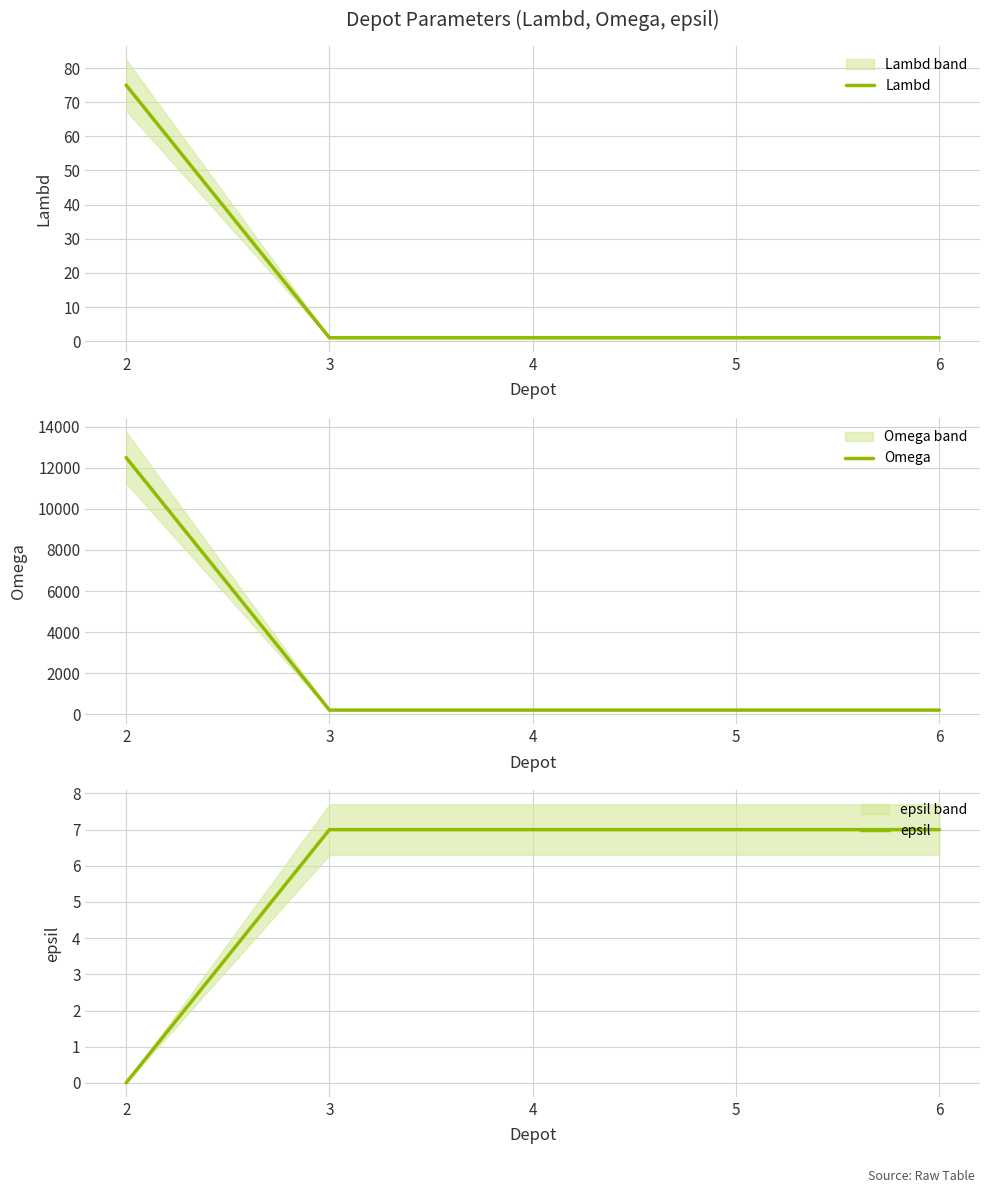

What is the approximate value of Omega at 5?

200